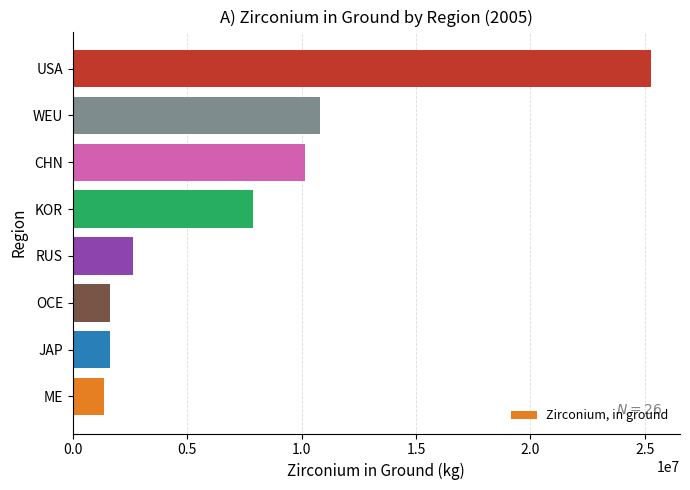

What is the average value?

7682339.8